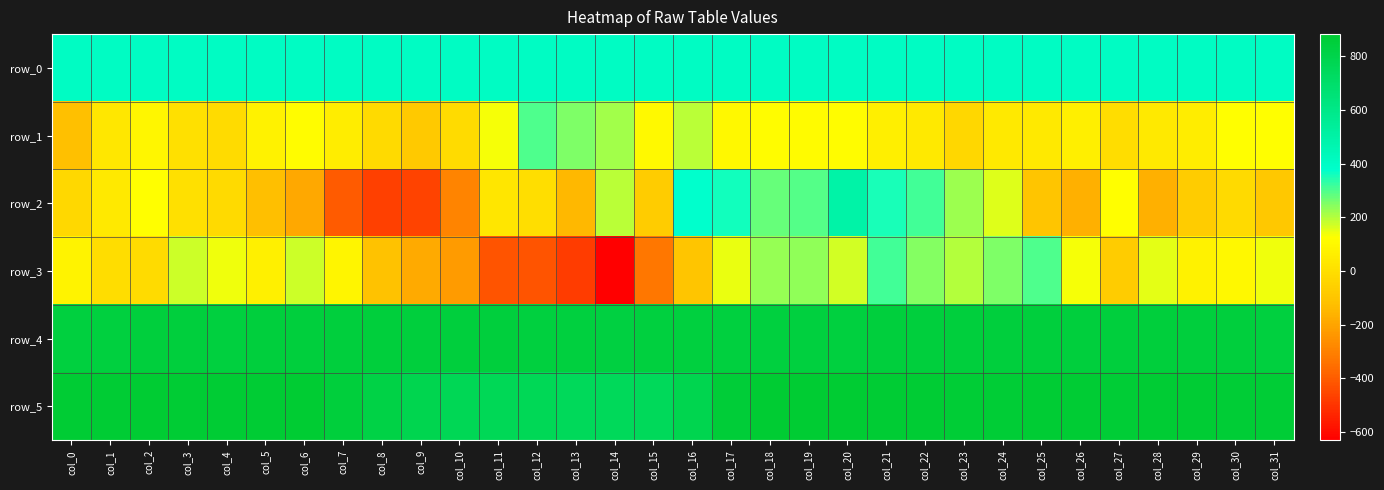

Rank the series by their maximum value, from lowest to highest.

row_1, row_3, row_0, row_2, row_4, row_5